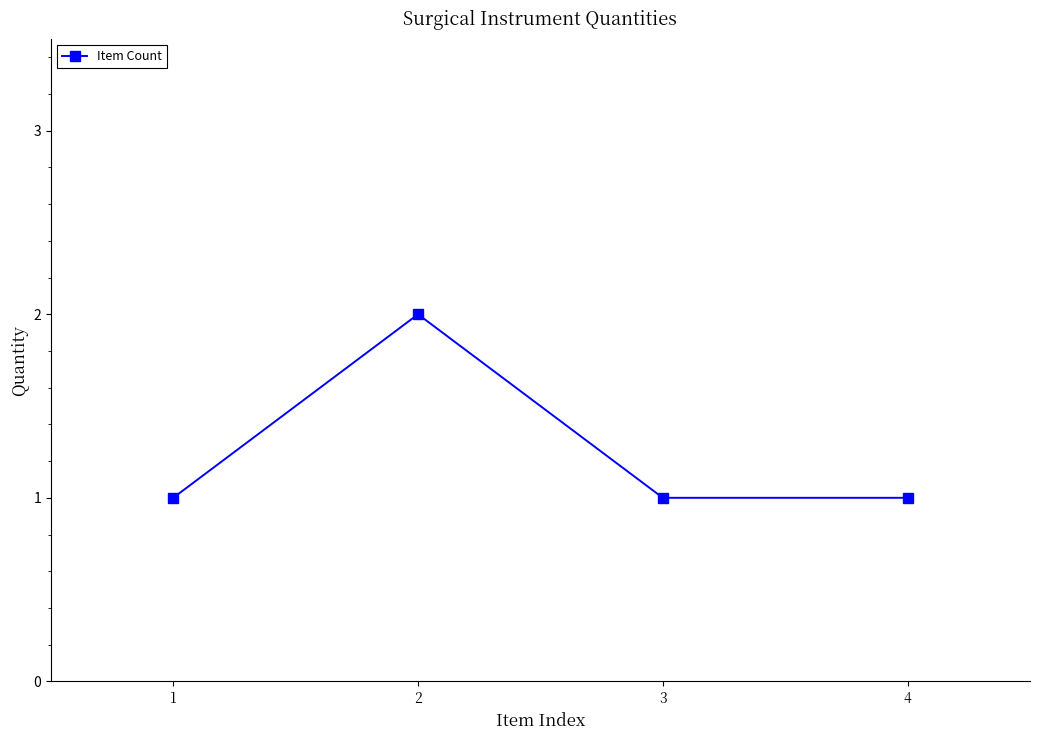

Does the chart have visible grid lines?

No